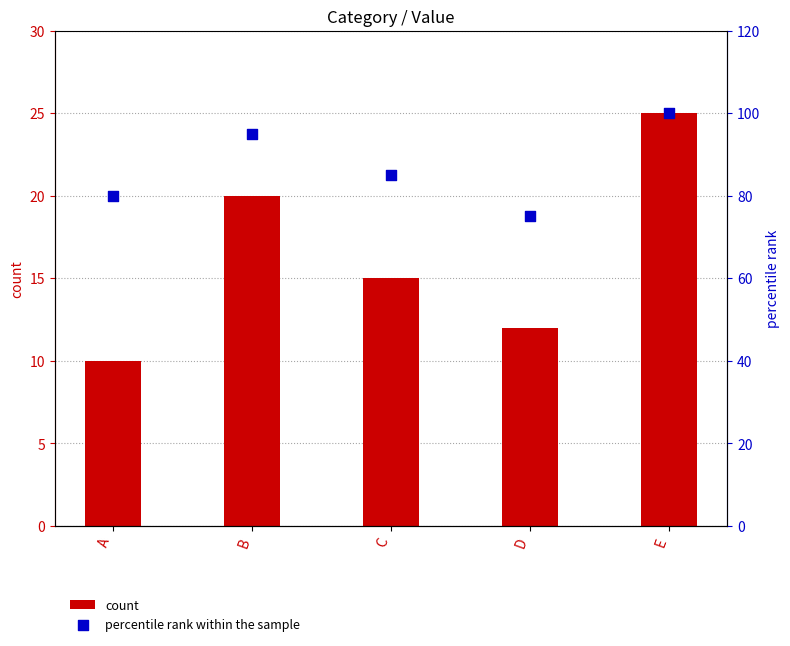

Which series has the widest spread of Y values?

percentile rank within the sample